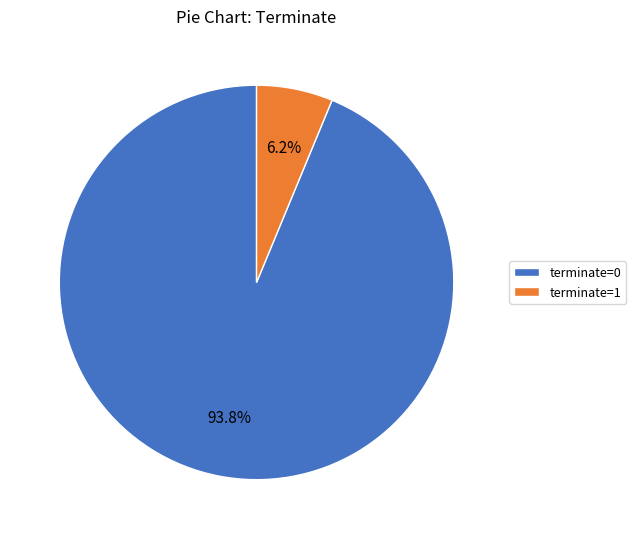

What percentage is the terminate=0 slice, to the nearest percent?

94%